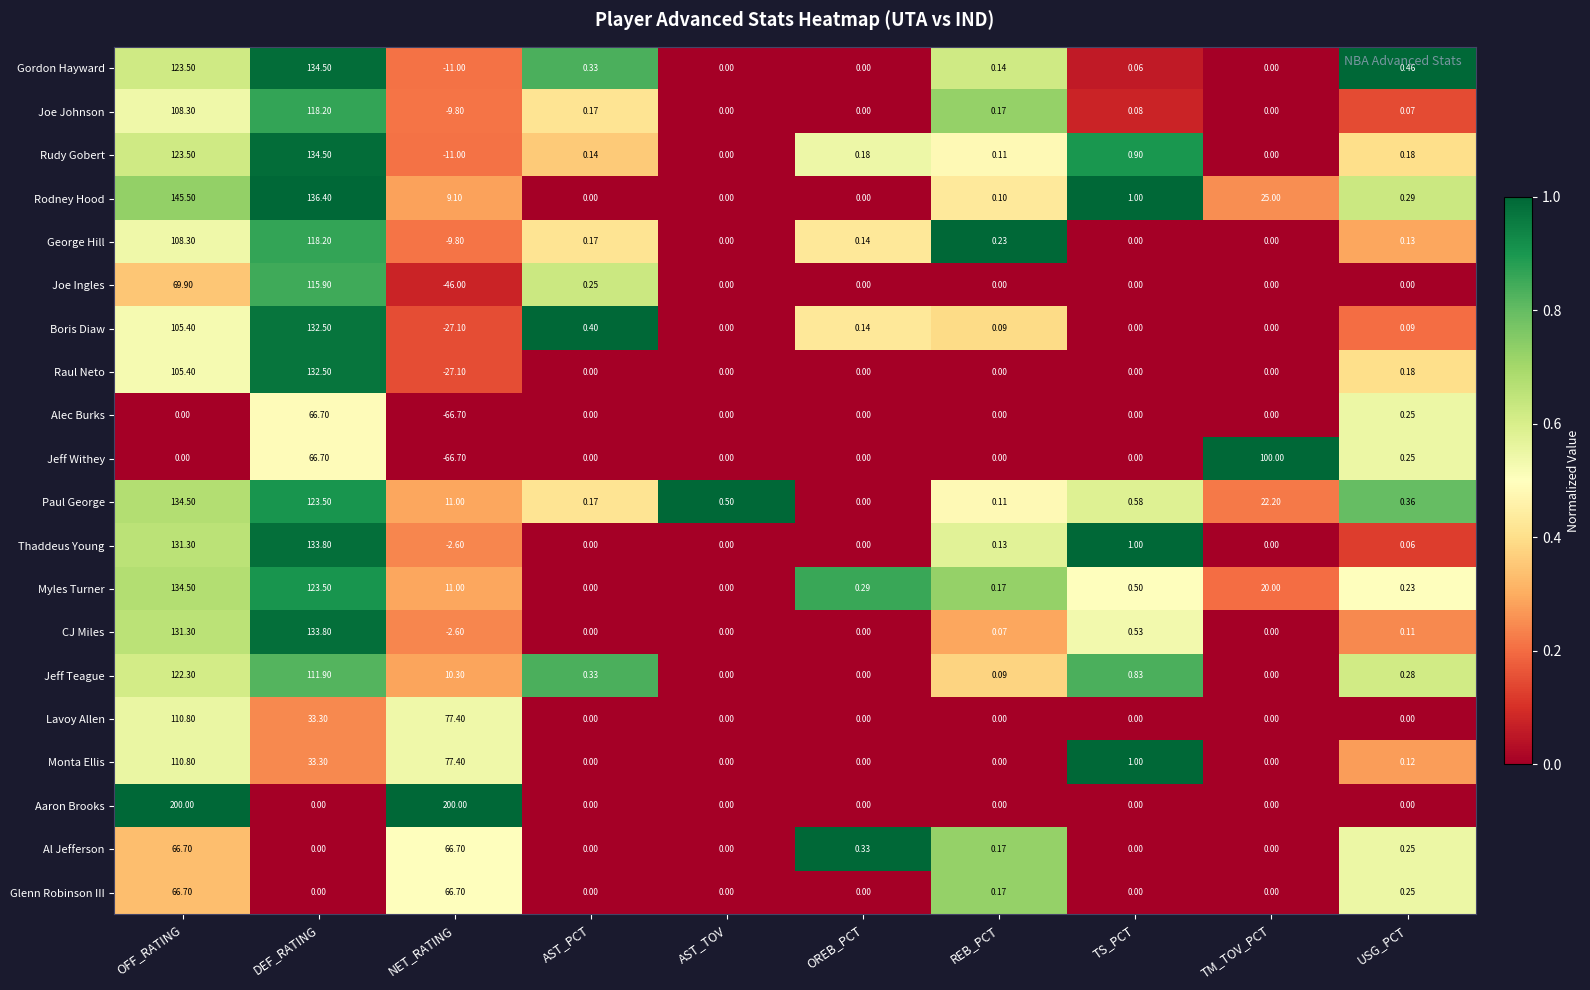

At which category does the chart reach its minimum across all series?

NET_RATING